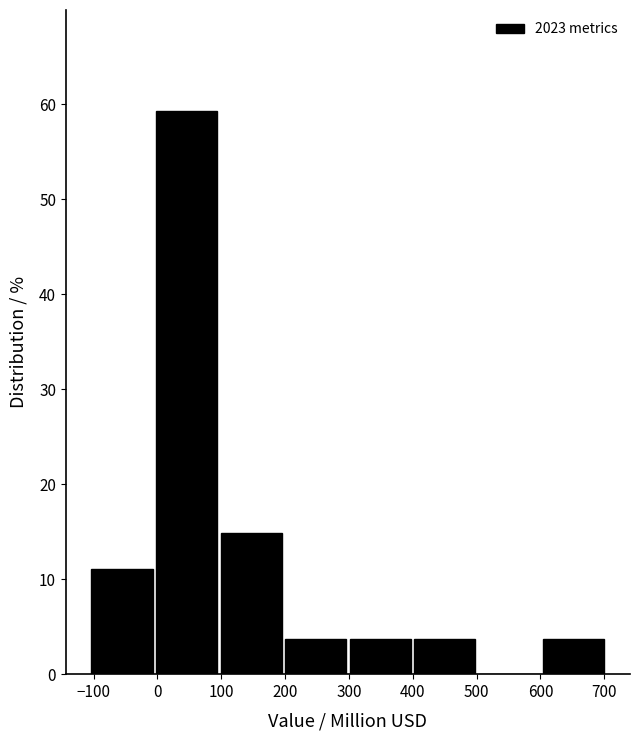

How tall is the bar that spans 0 to 100 on the x-axis? Neither the bar edges nor the heights are printed on the chart, so give them approximately, as read against the axes.

59